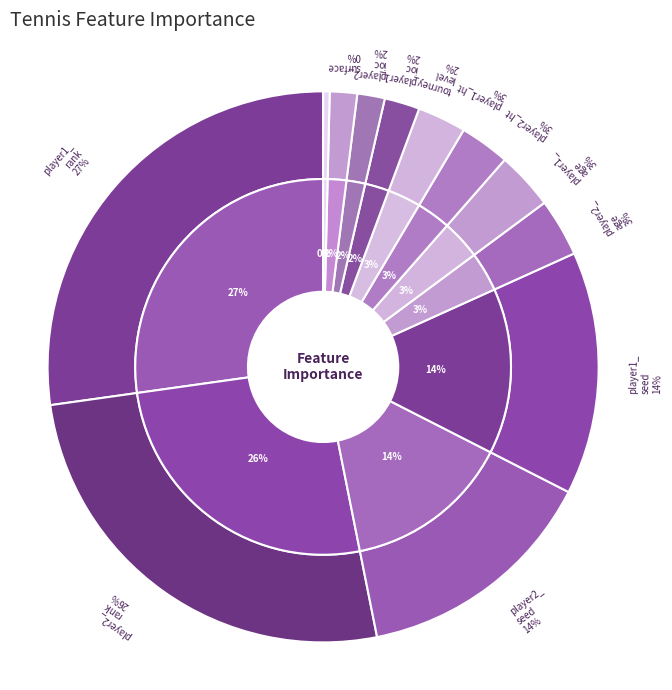

Combined, do player2_seed and tourney_level account for over 50%?

No